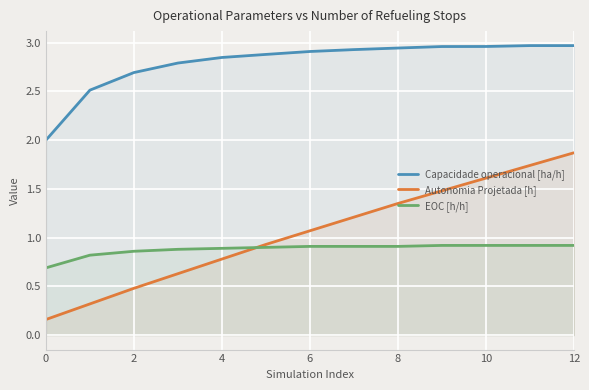

What is the average value of the EOC [h/h] series?

0.9